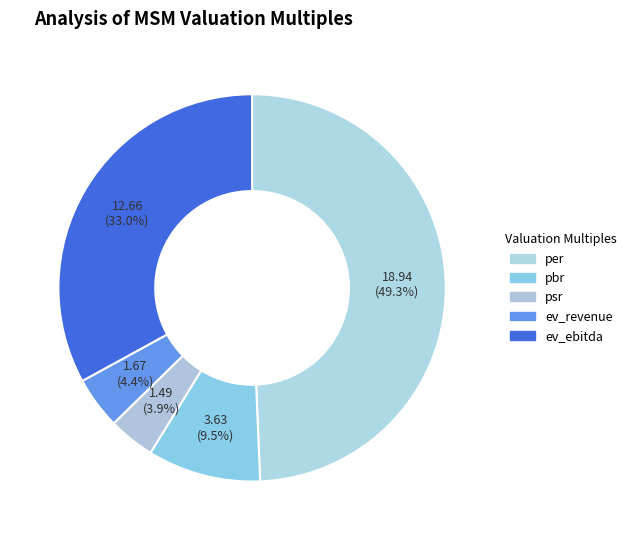

Which category has the biggest portion of the pie?

per